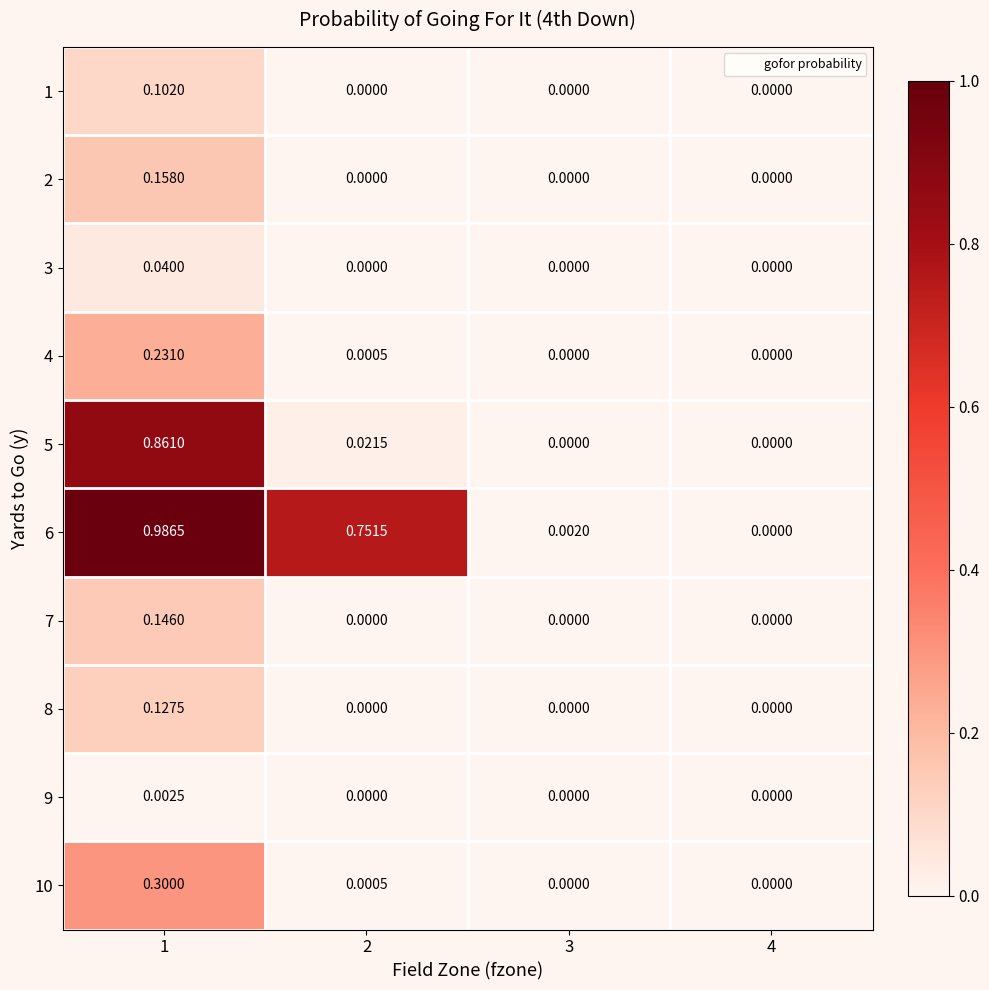

Is the value of 1 at 1 greater than the value of 7 at 2?

Yes